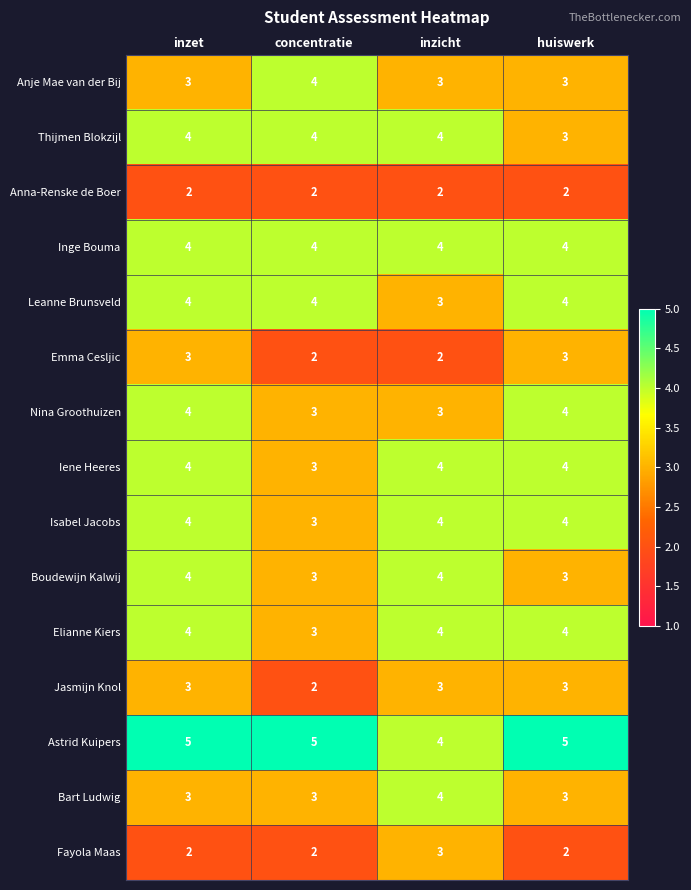

What is the spread (max minus min) of values at huiswerk?

3